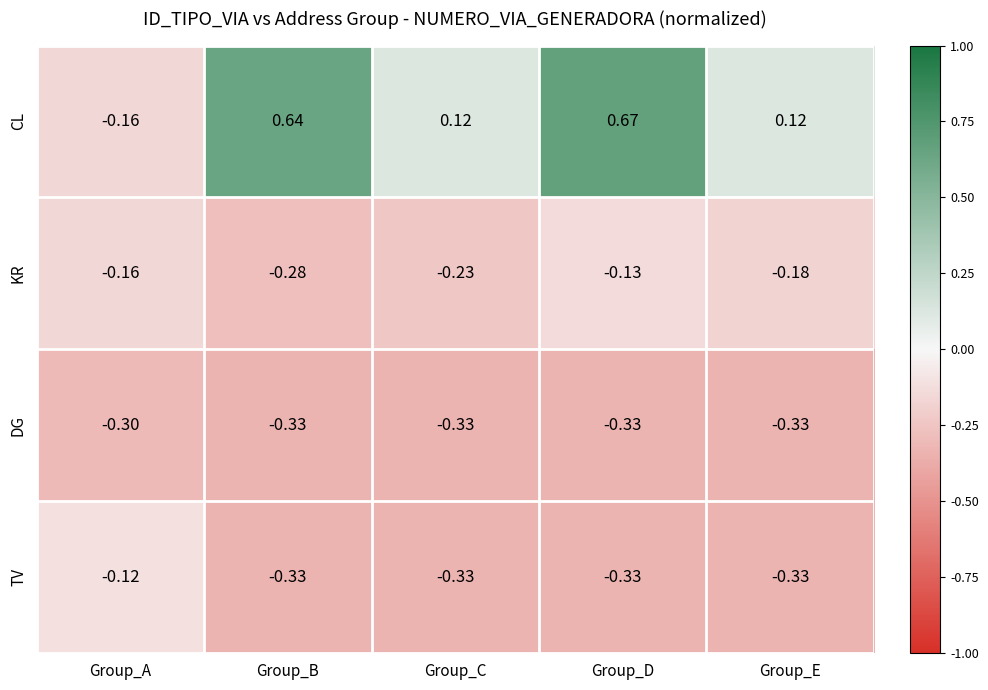

List the labels in order of KR value, largest first.

Group_D, Group_A, Group_E, Group_C, Group_B